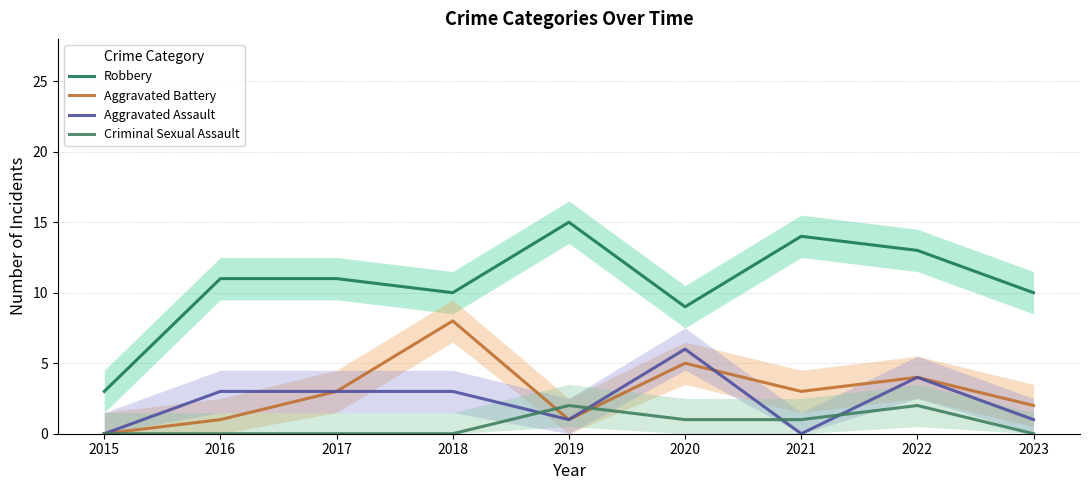

What is the spread (max minus min) of values at 2023?

10